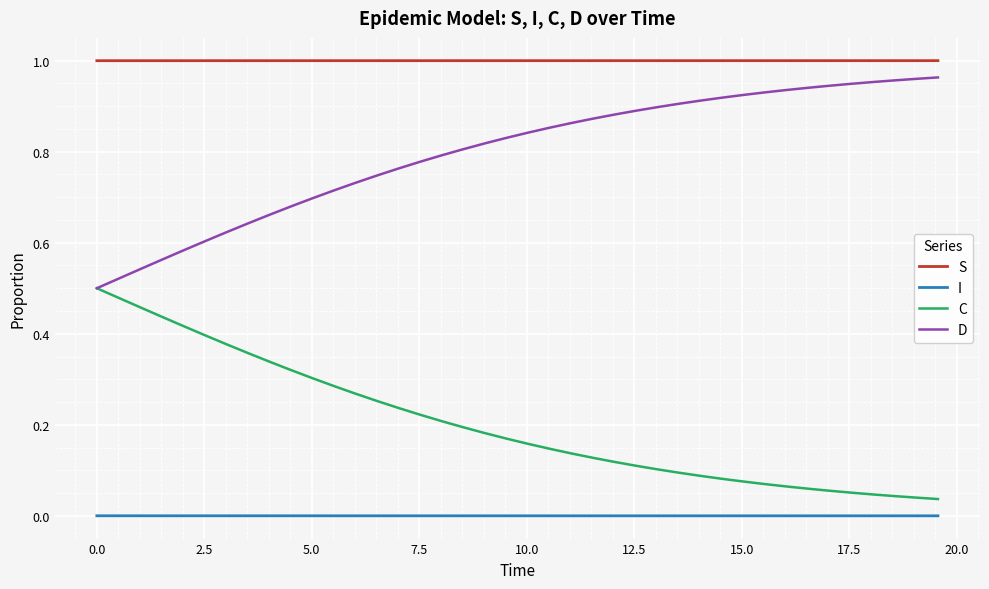

Rank the series by their average value, from lowest to highest.

I, C, D, S